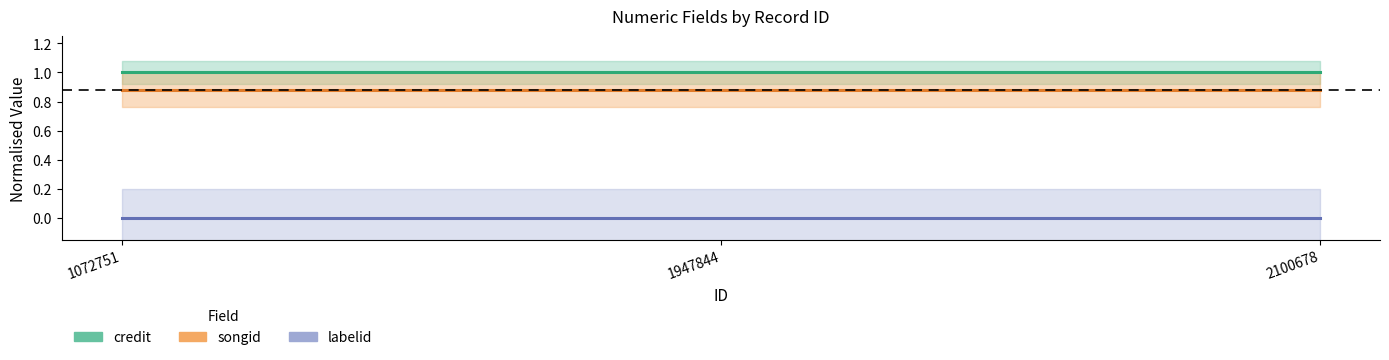

Where is songid nearest to the value 0?

1072751